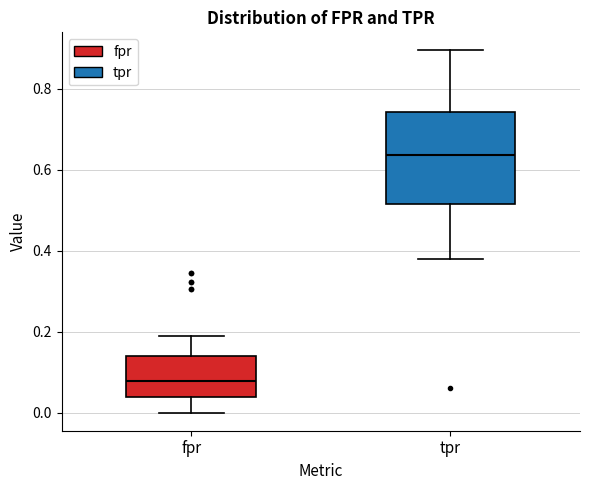

Where does the upper whisker of the box for tpr end on the y-axis? The values are not printed on the chart, so give them approximately, as read against the axis.

0.90